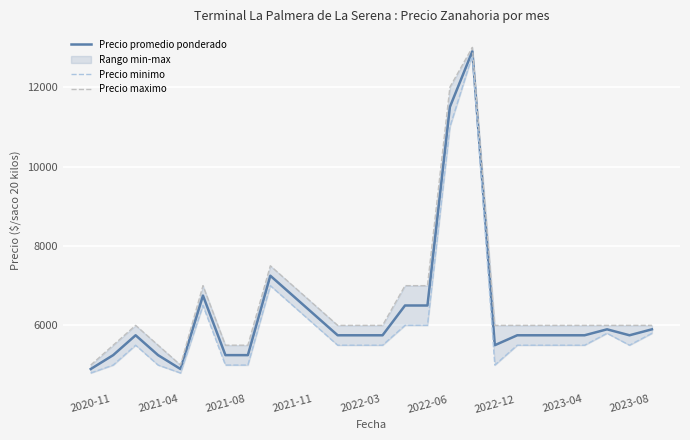

The value of Precio promedio ponderado at 14 is 6500. True or false?

True